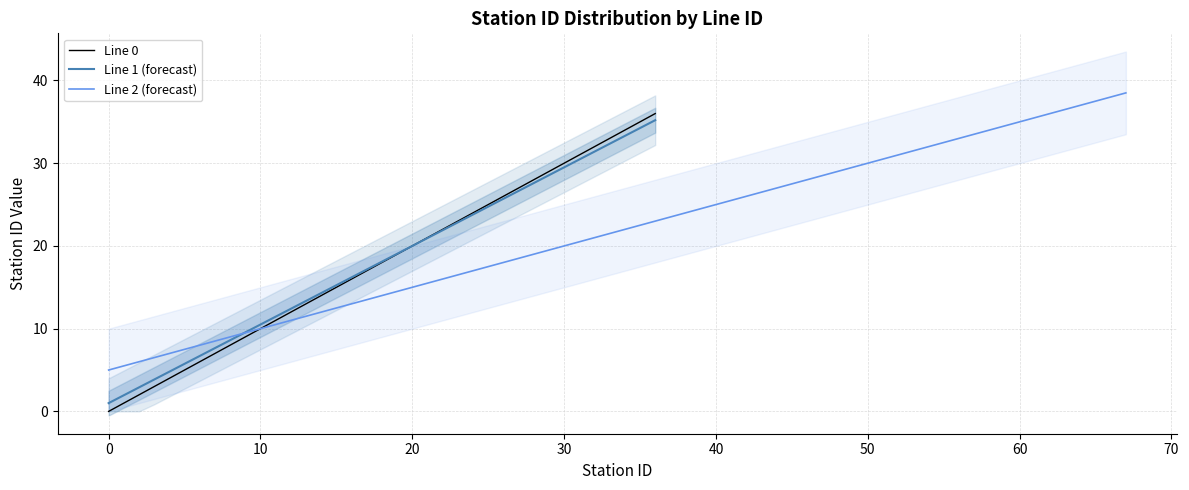

What value does the Line 1 - Station Count series have at 30?

29.5